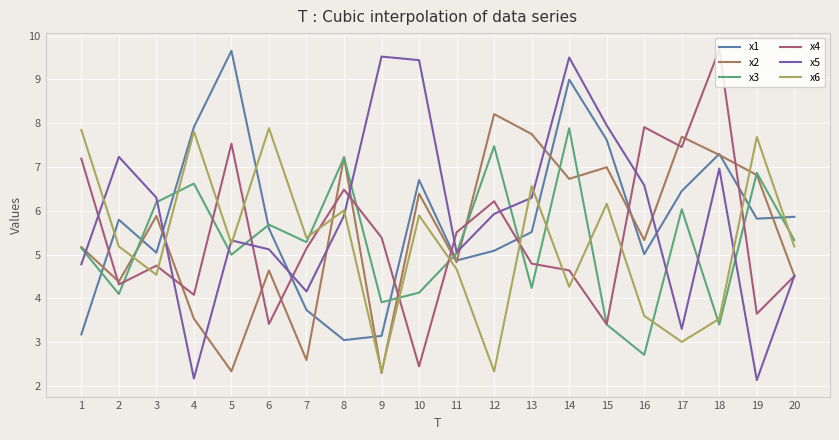

Is the value of x5 at 13 greater than the value of x2 at 16?

Yes